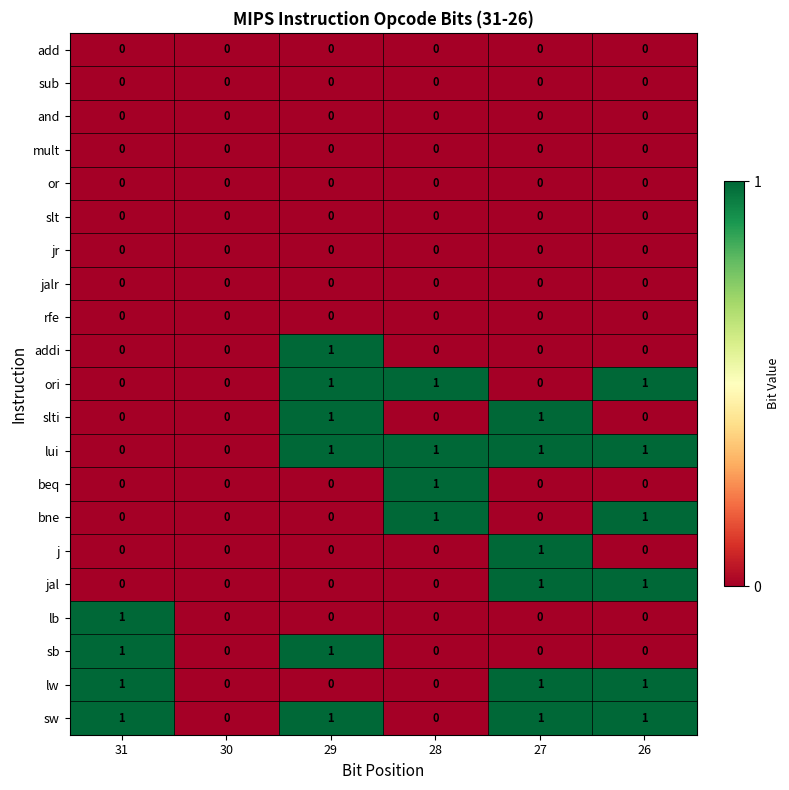

What is the sum of all lw values?

3